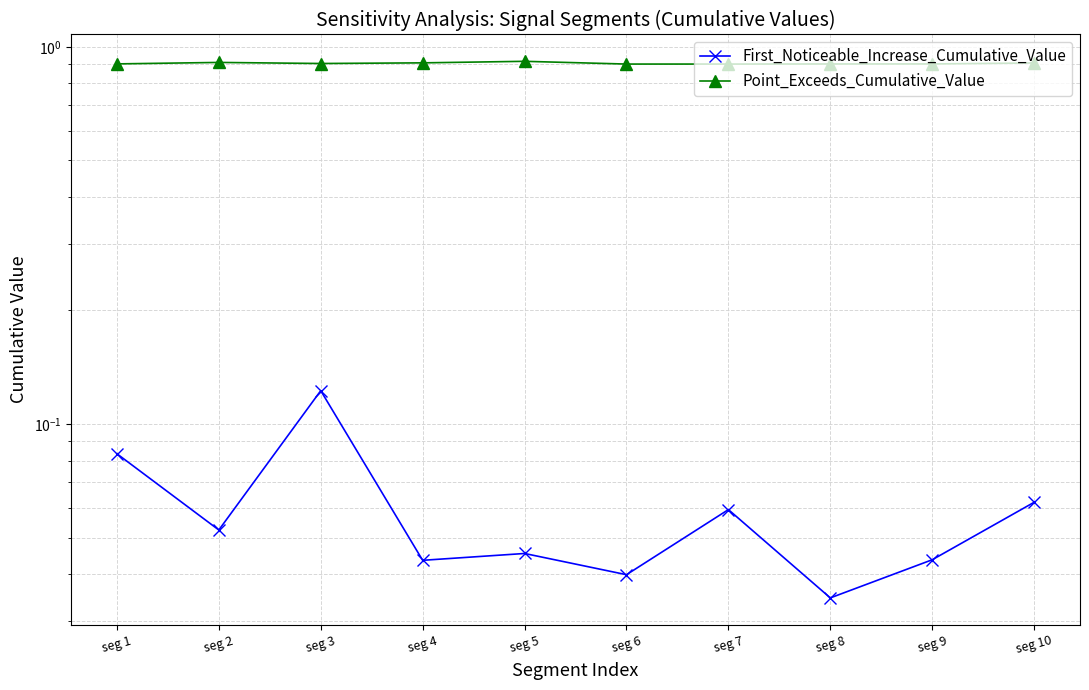

Rank the categories by Point_Exceeds_Cumulative_Value value from highest to lowest.

seg 5, seg 2, seg 4, seg 10, seg 3, seg 1, seg 9, seg 8, seg 7, seg 6